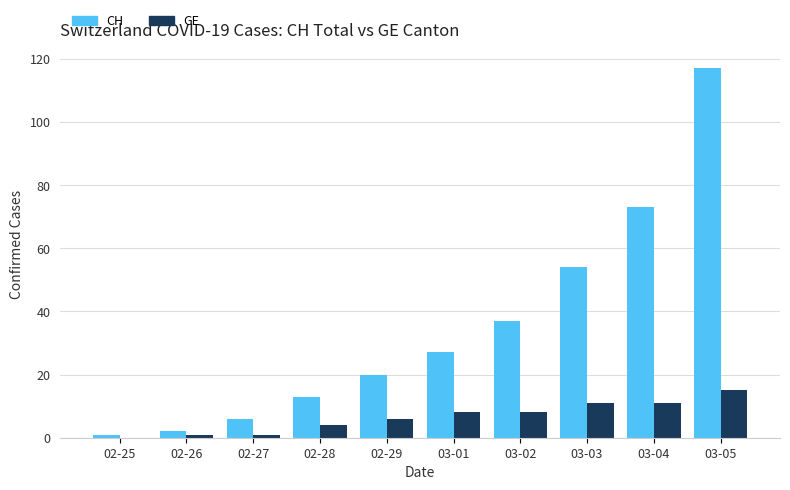

Which series changed the most between 02-25 and 03-04?

CH